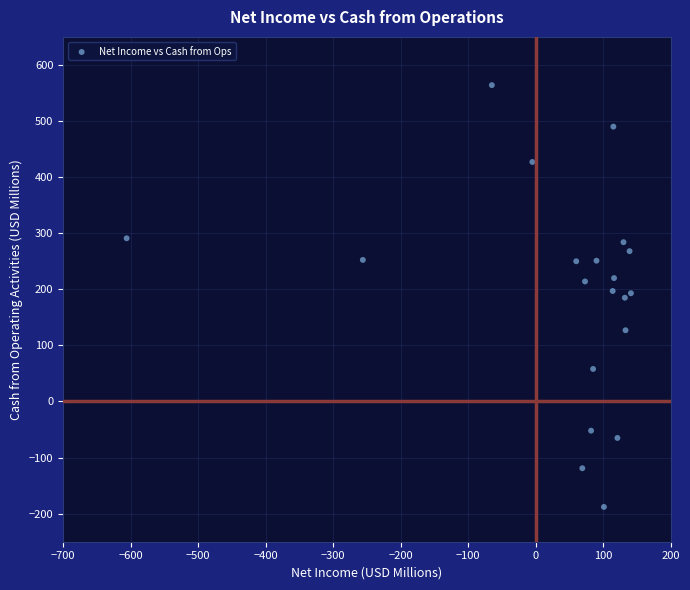

What is the range of X values (max minus min)?

747.0